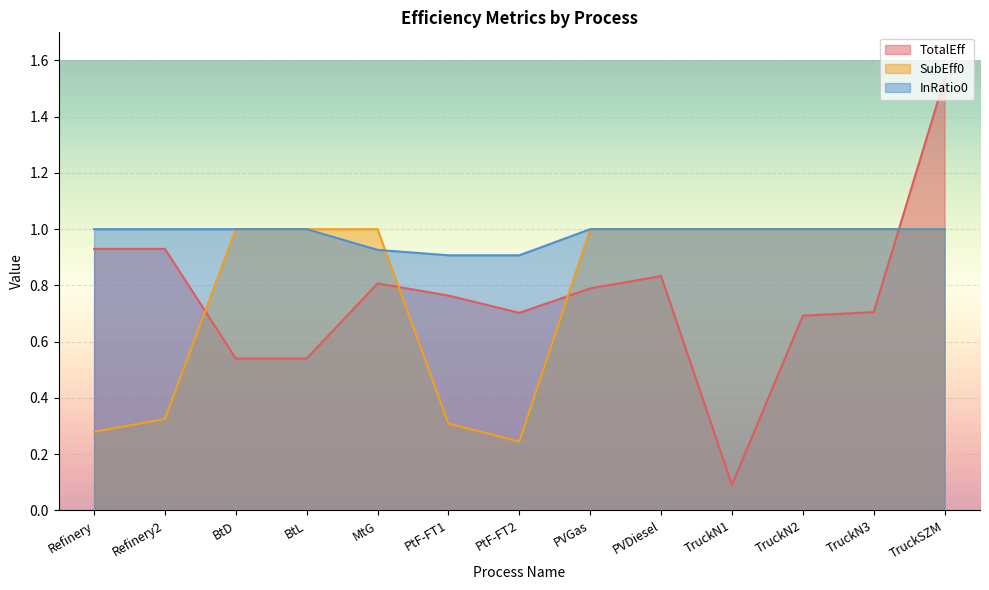

Reading right to left, extract all data points from this chart.

TotalEff: 1.5	0.7	0.7	0.1	0.8	0.8	0.7	0.8	0.8	0.5	0.5	0.9	0.9
SubEff0: 1.0	1.0	1.0	1.0	1.0	1.0	0.2	0.3	1.0	1.0	1.0	0.3	0.3
InRatio0: 1.0	1.0	1.0	1.0	1.0	1.0	0.9	0.9	0.9	1.0	1.0	1.0	1.0